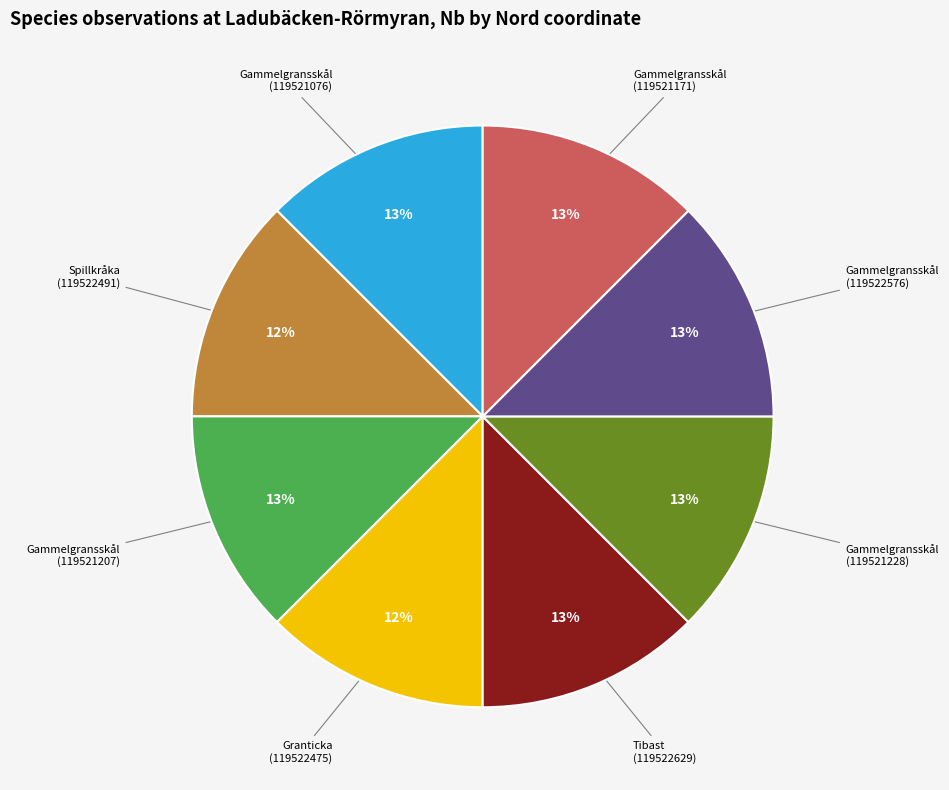

Is Tibast (119522629) the majority of the pie?

No